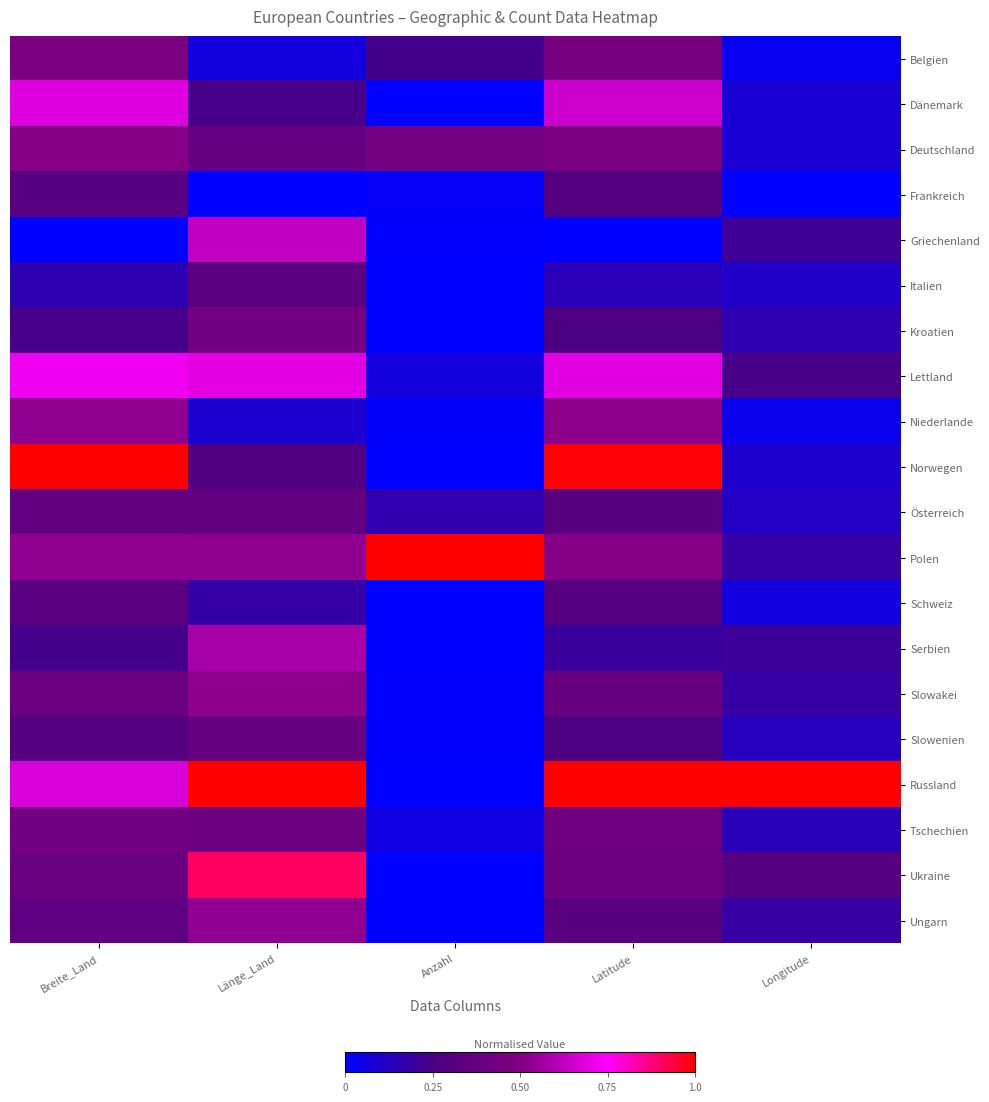

What is the spread (max minus min) of values at Länge_Land?

1.0